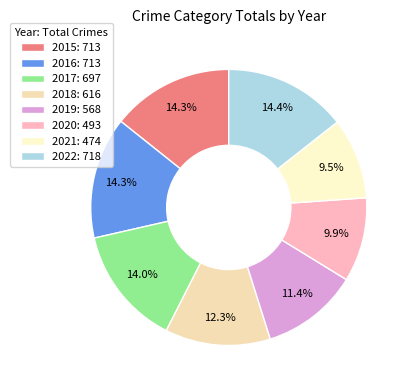

How many slices are in this pie chart?

8